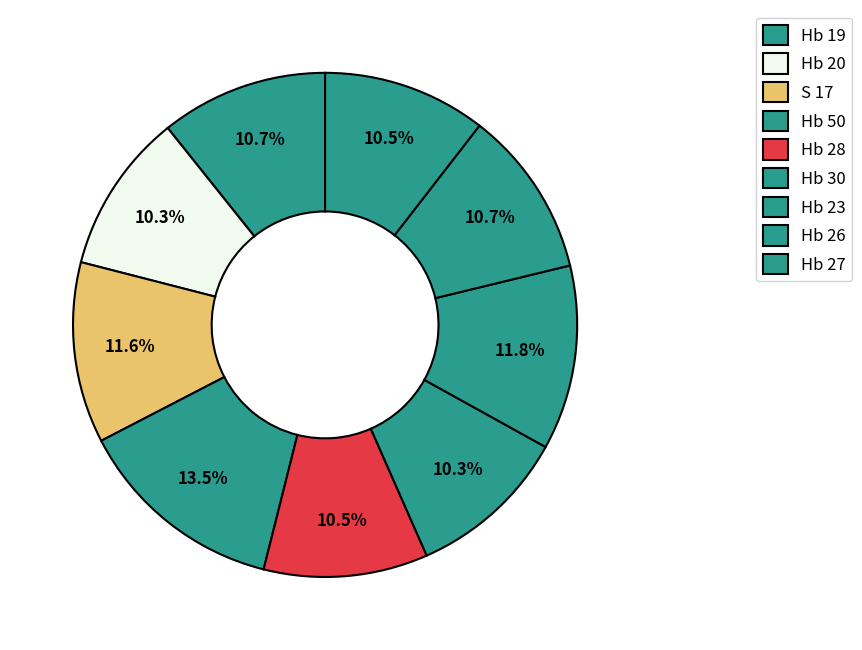

How many segments does this pie chart have?

9